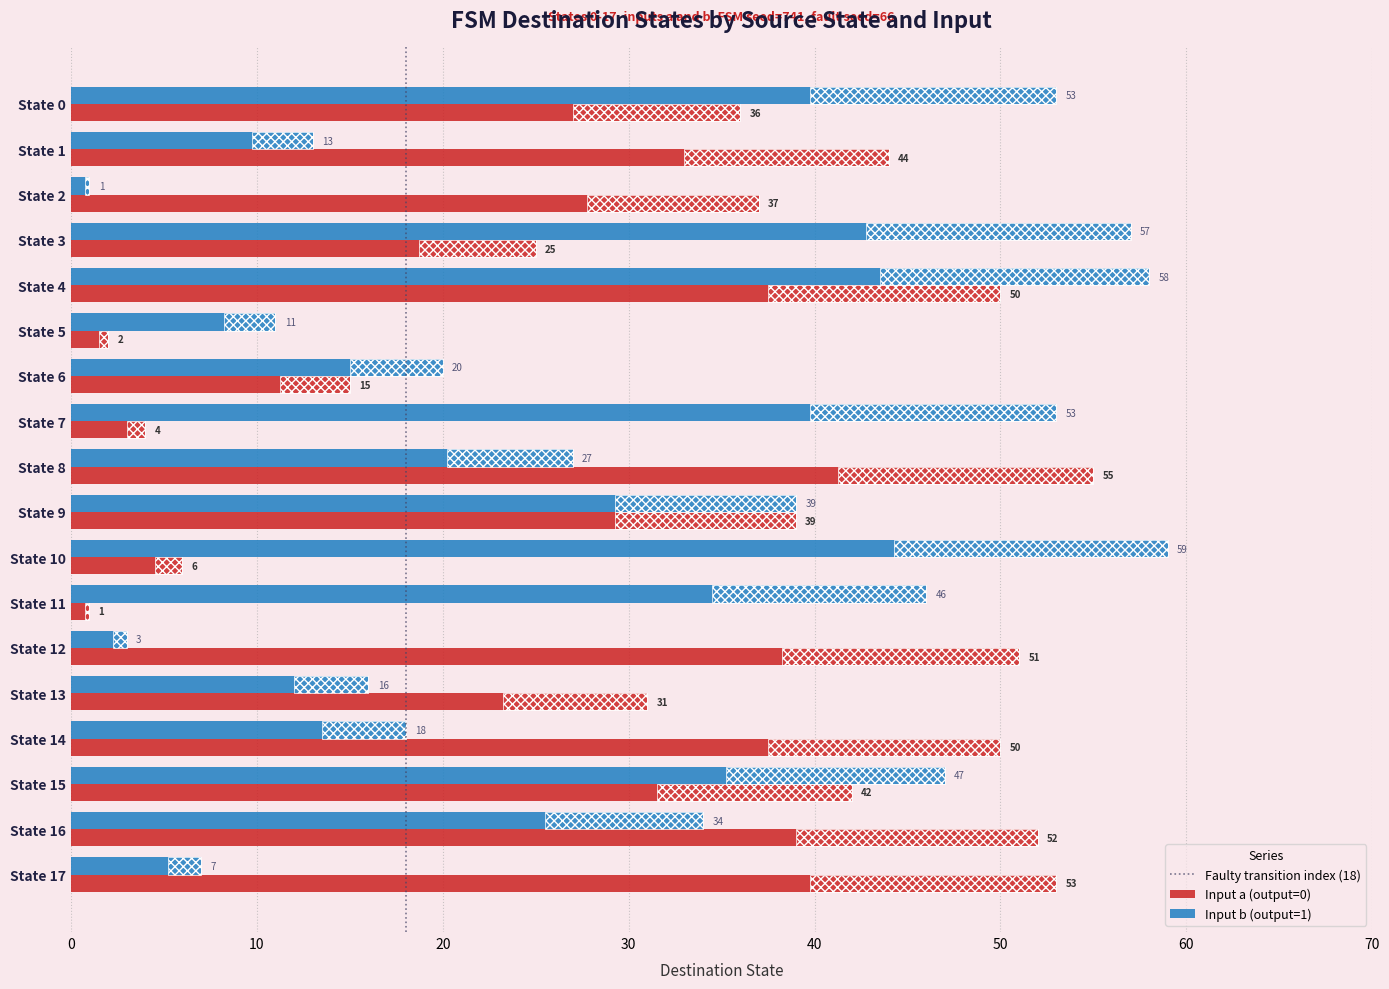

What is the average value of the output_symbol (1) series?

31